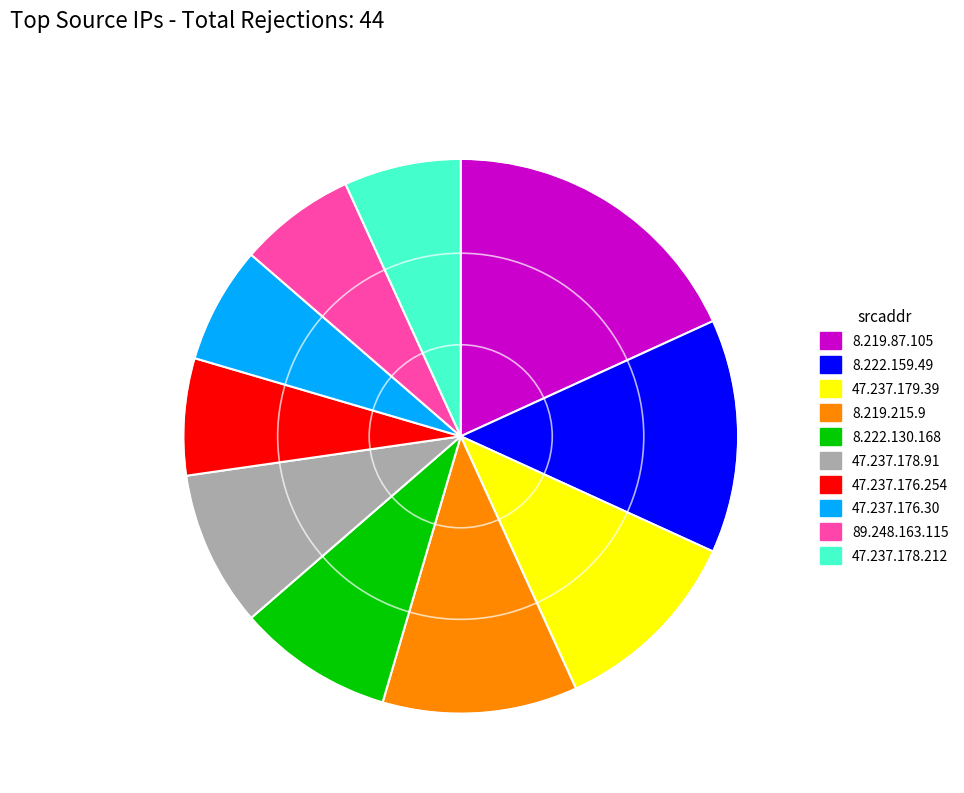

Does 8.219.87.105 represent more than half of the total?

No